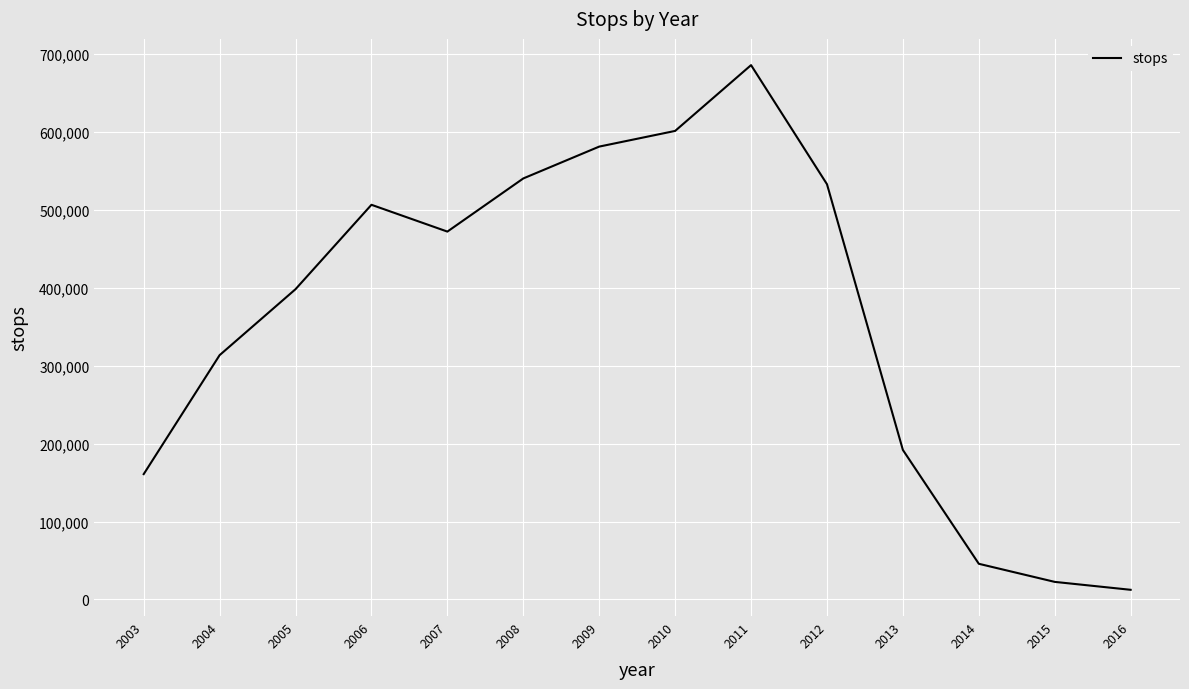

List the labels in order of value, largest first.

2011, 2010, 2009, 2008, 2012, 2006, 2007, 2005, 2004, 2013, 2003, 2014, 2015, 2016